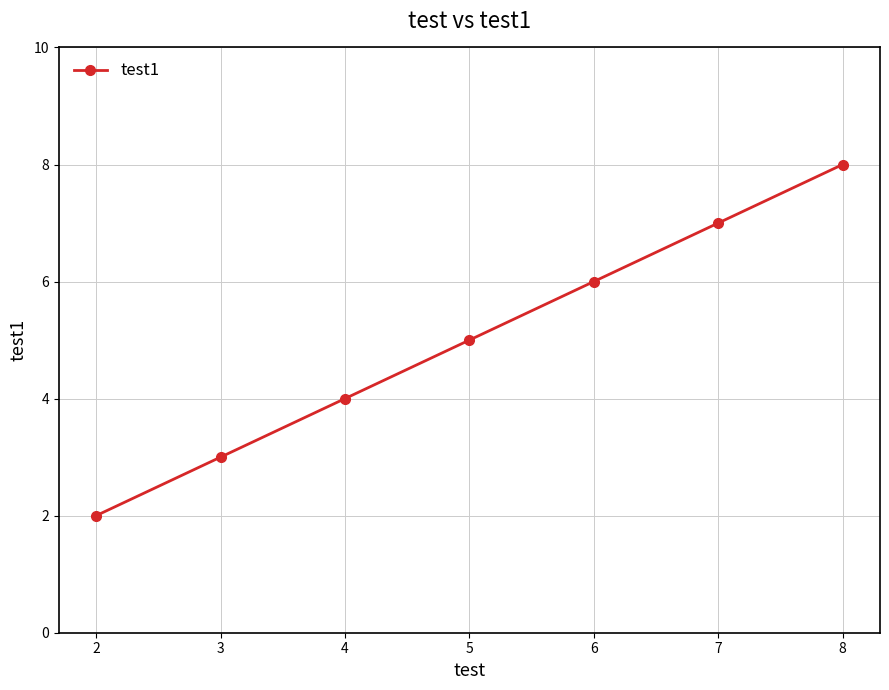

What is the change in value from 5 to 6?

+1